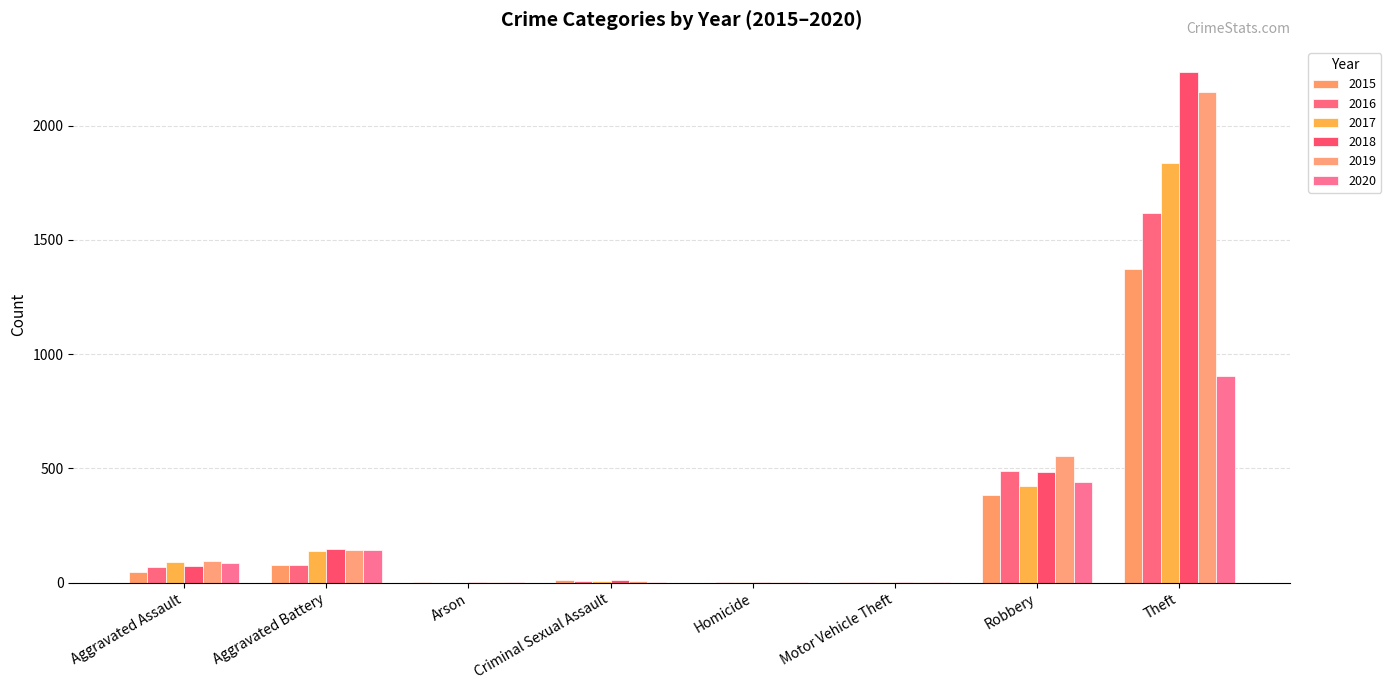

How many categories are shown in the chart?

8